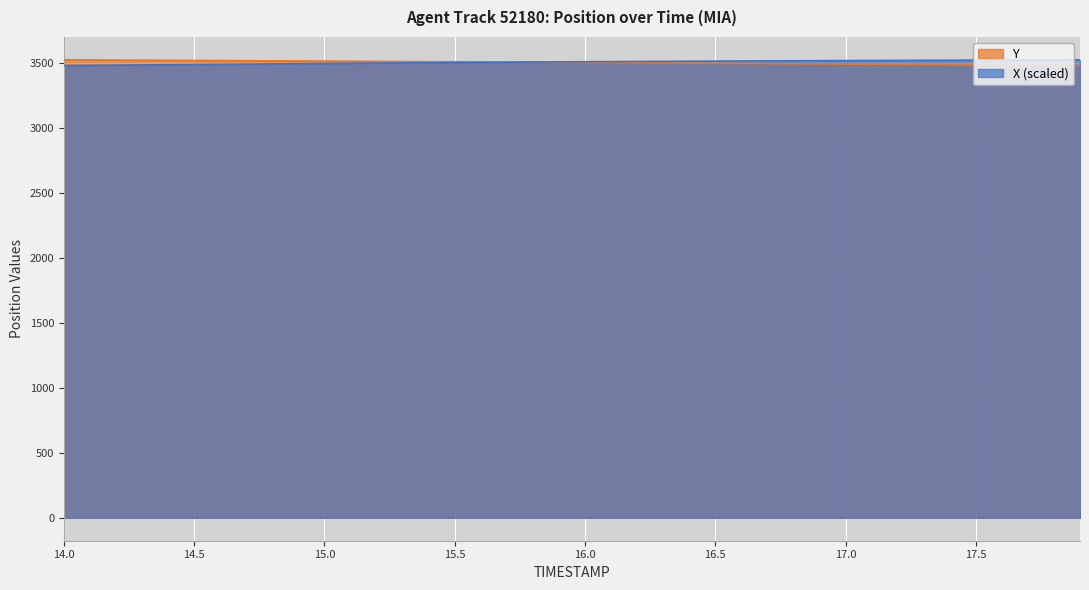

What is the maximum value shown in the chart?

3522.6